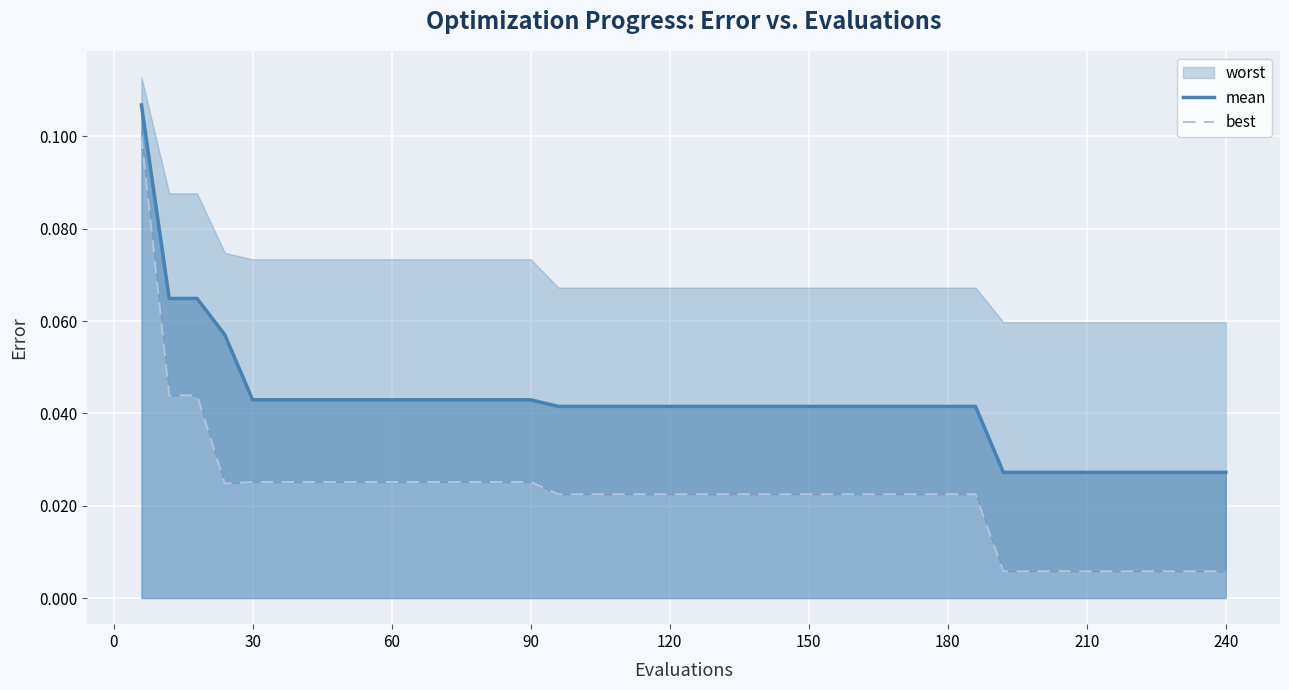

True or false: mean and best cross at least once.

False